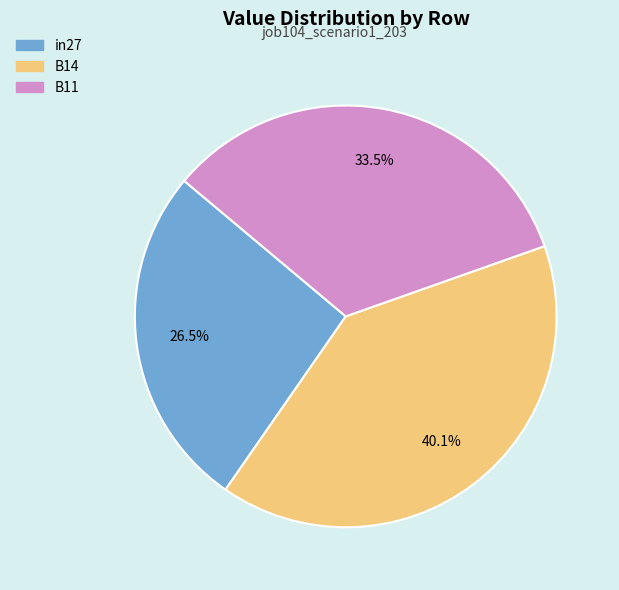

Does B14 account for over 50% of the chart?

No